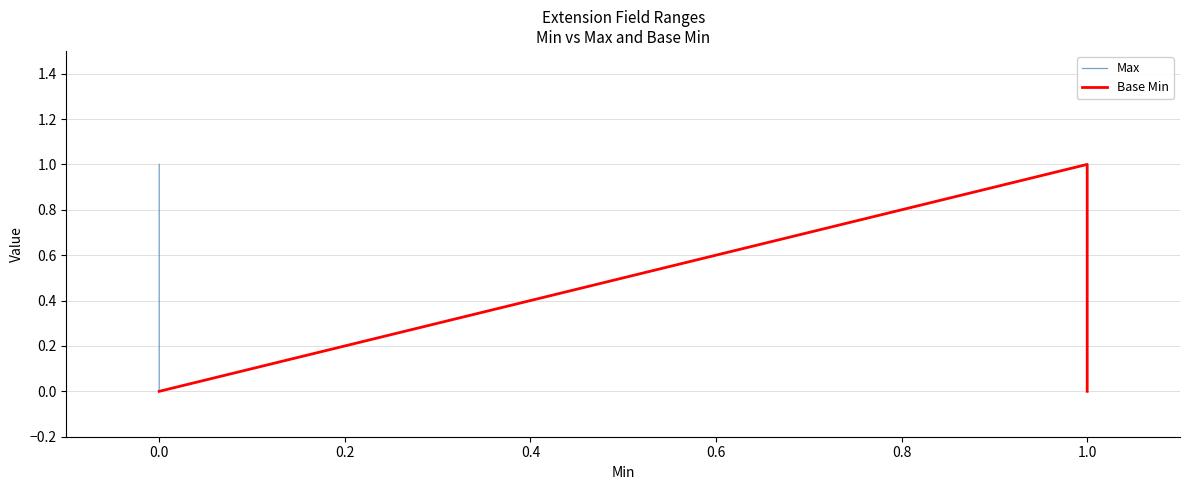

True or false: Max has more than 1 points higher than both neighbors.

False